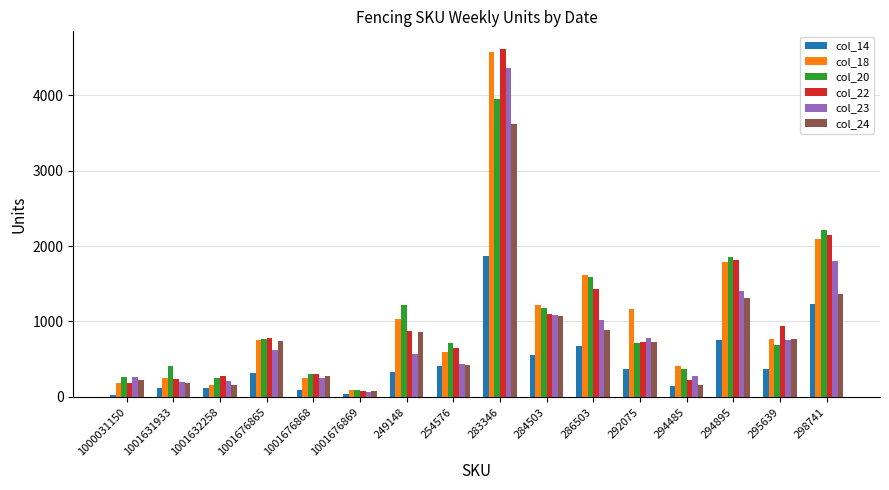

What is the sum of the col_24 values at 286503 and 1001676868?

1173